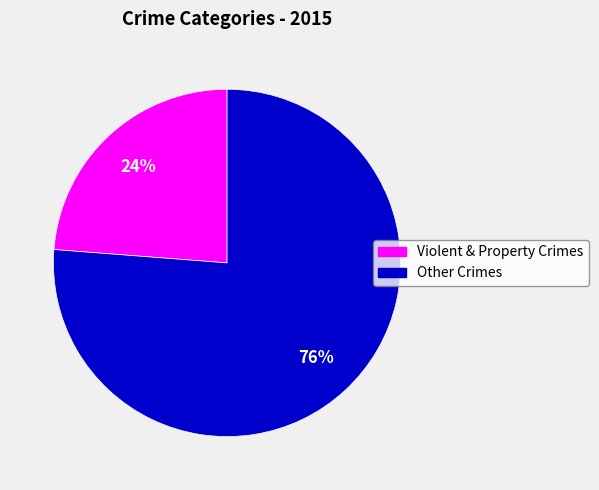

Does any single category account for the majority?

Yes